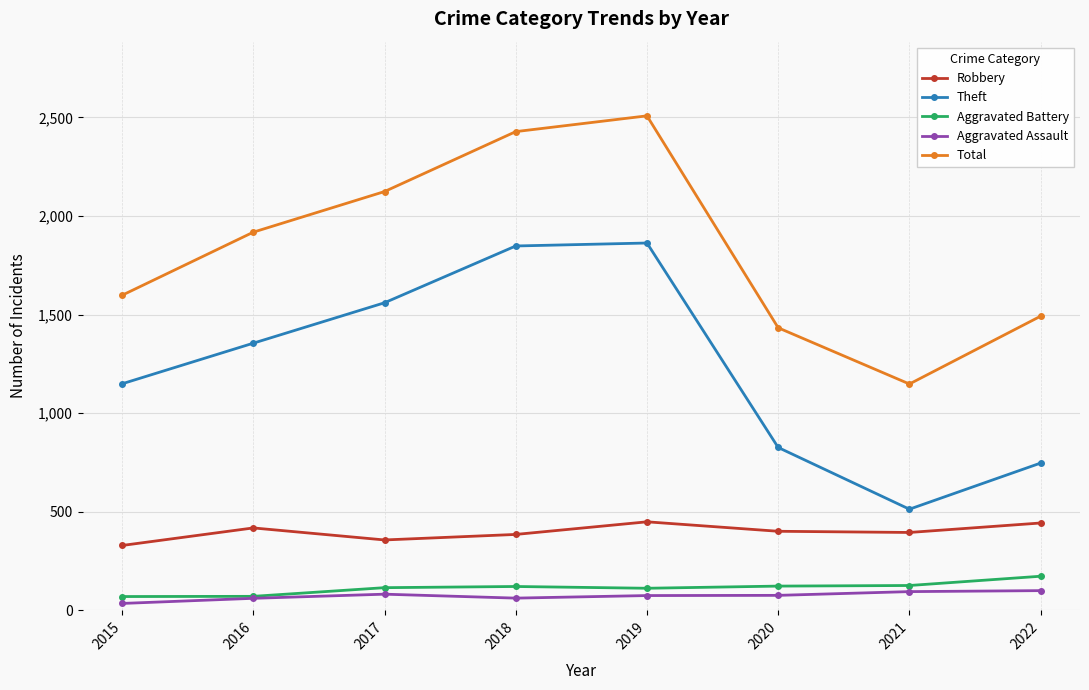

What is the sum of the Aggravated Battery values at 2018 and 2022?

294